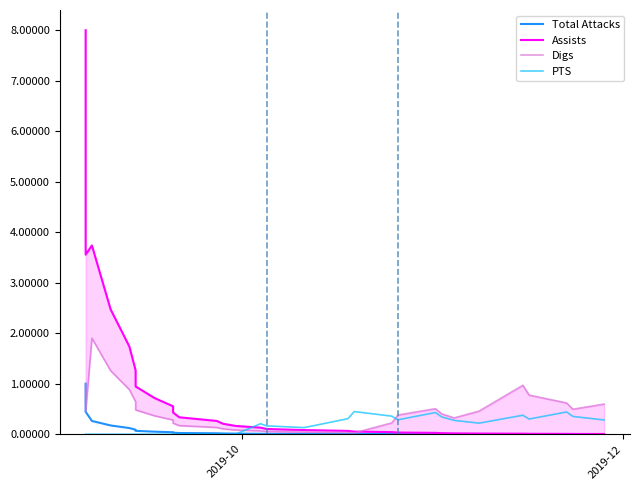

How many interior local peaks does the Assists series have?

1